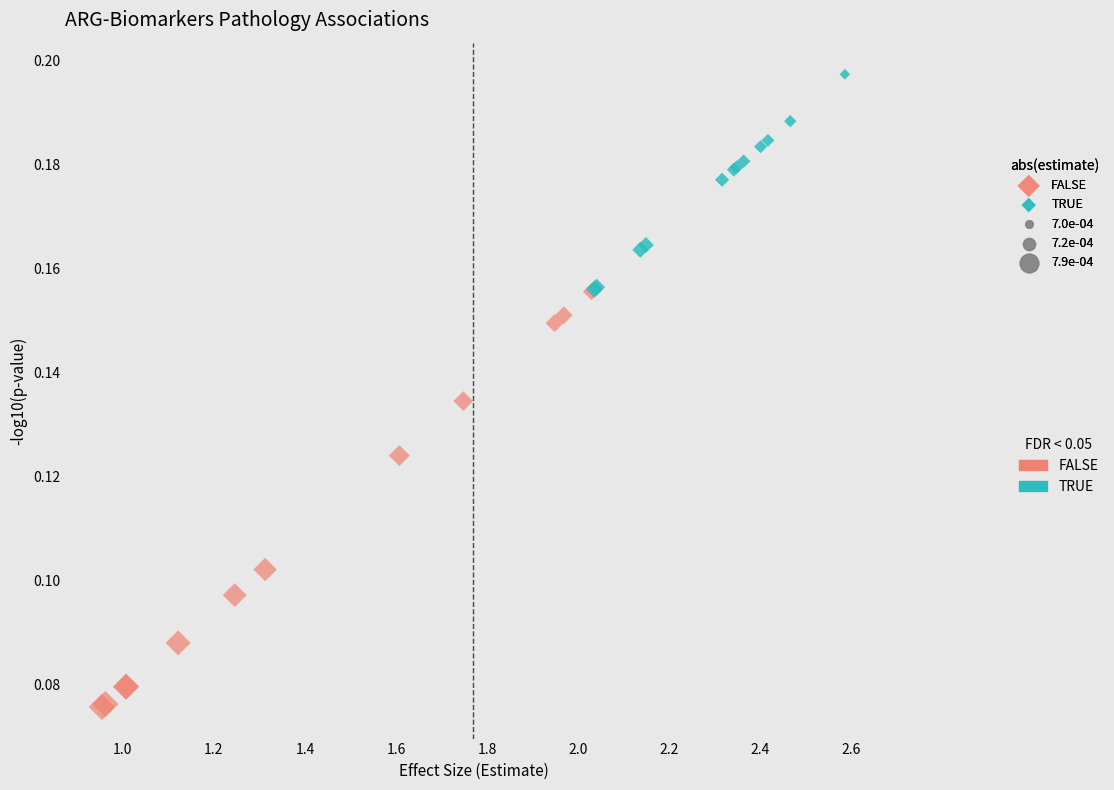

Which series reaches the minimum Y coordinate?

FALSE